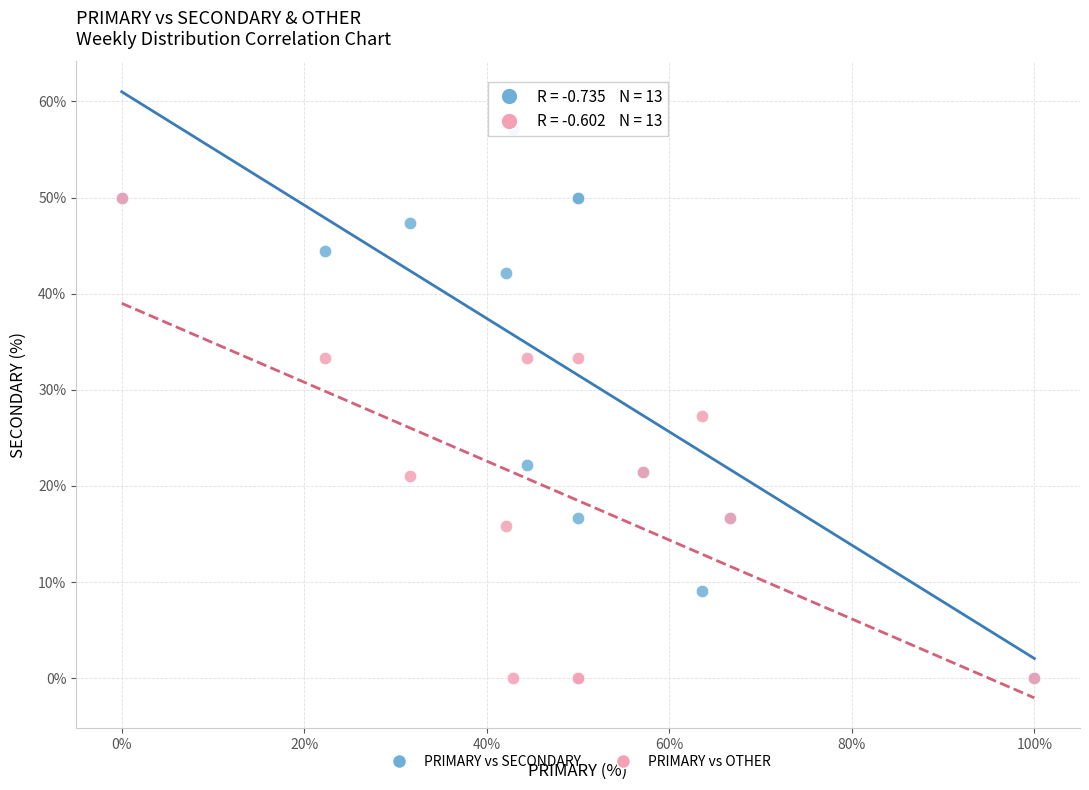

In the PRIMARY vs SECONDARY series, what Y value is closest to 28?

22.2